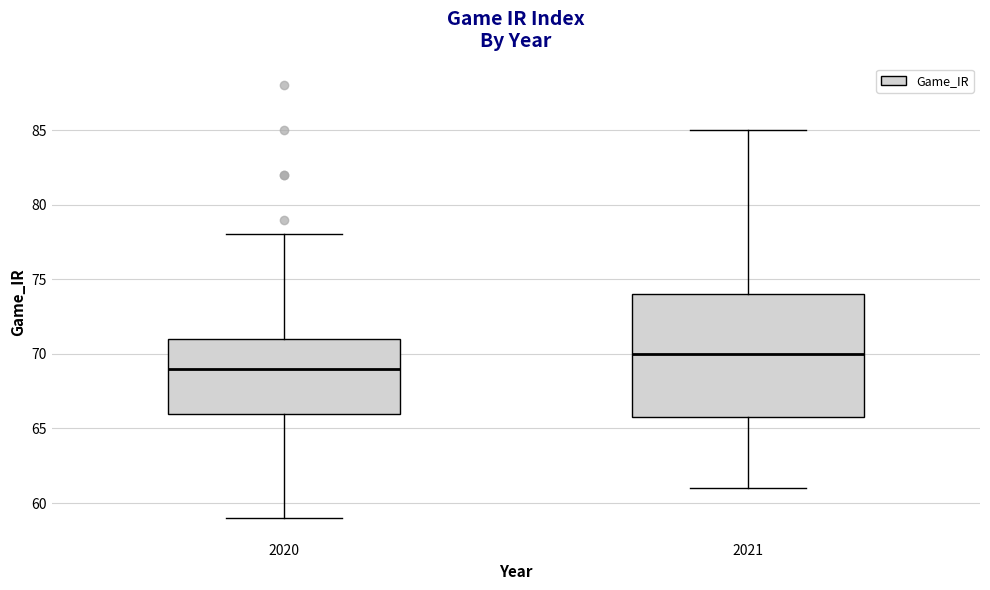

Which box's median line is the highest?

2021